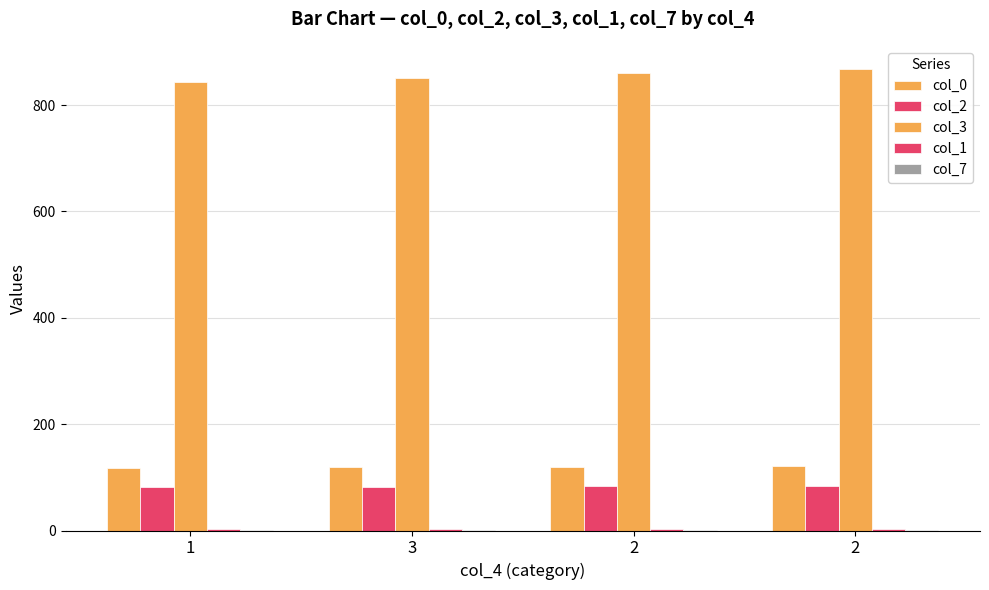

Where is col_1 nearest to the value 2?

1